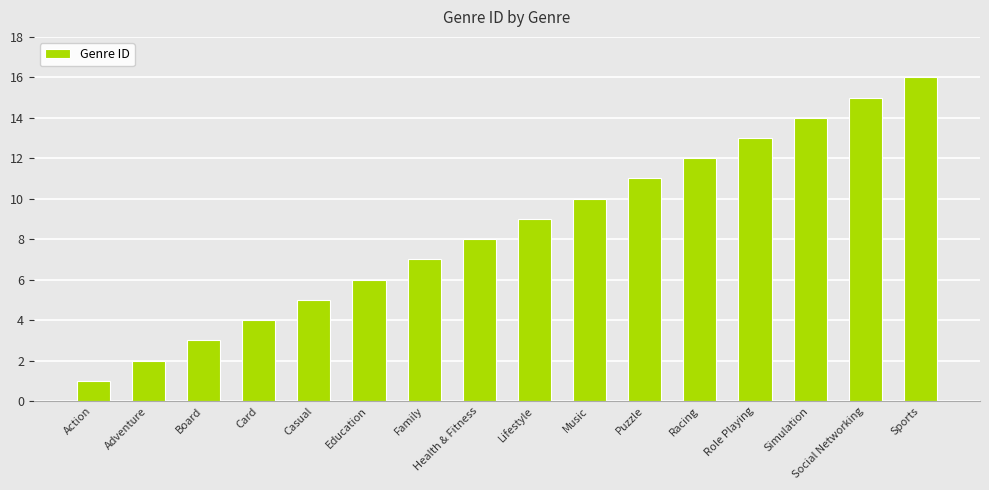

At which category does the chart reach its peak across all series?

Sports